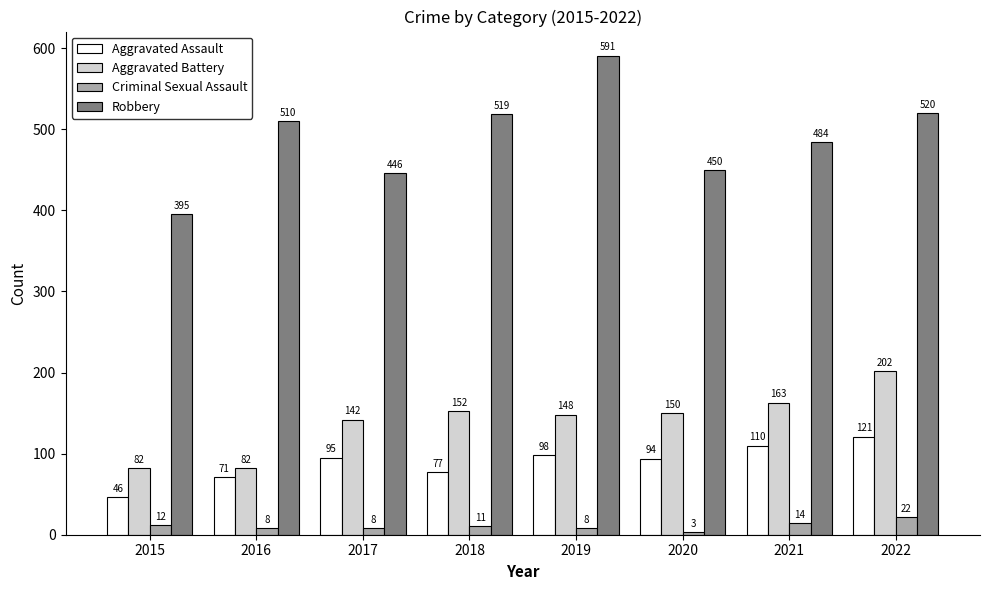

Which series changed the most between 2018 and 2021?

Robbery